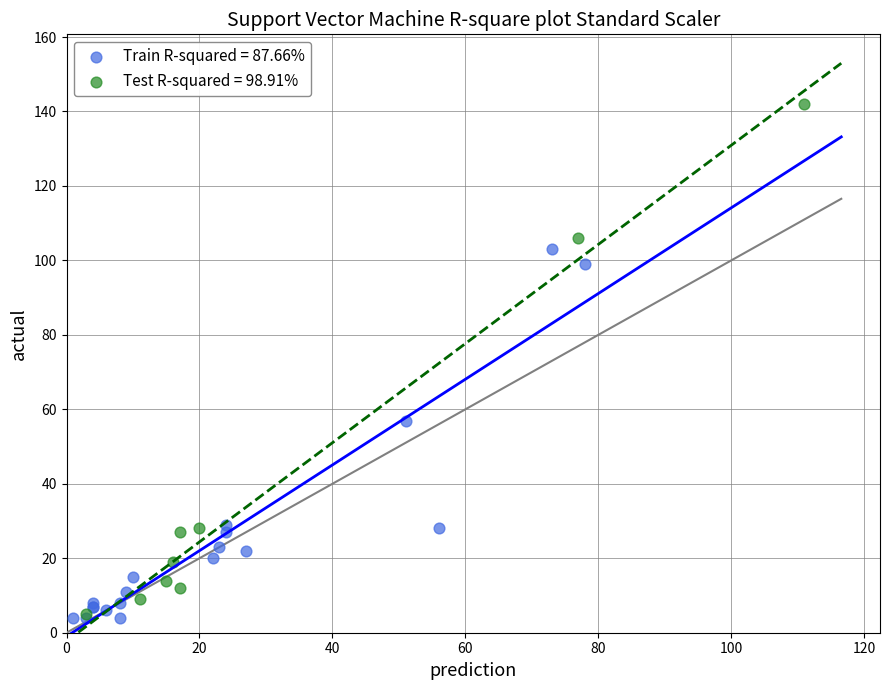

What are all the series names shown in the legend?

Train R-squared = 87.66%, Test R-squared = 98.91%